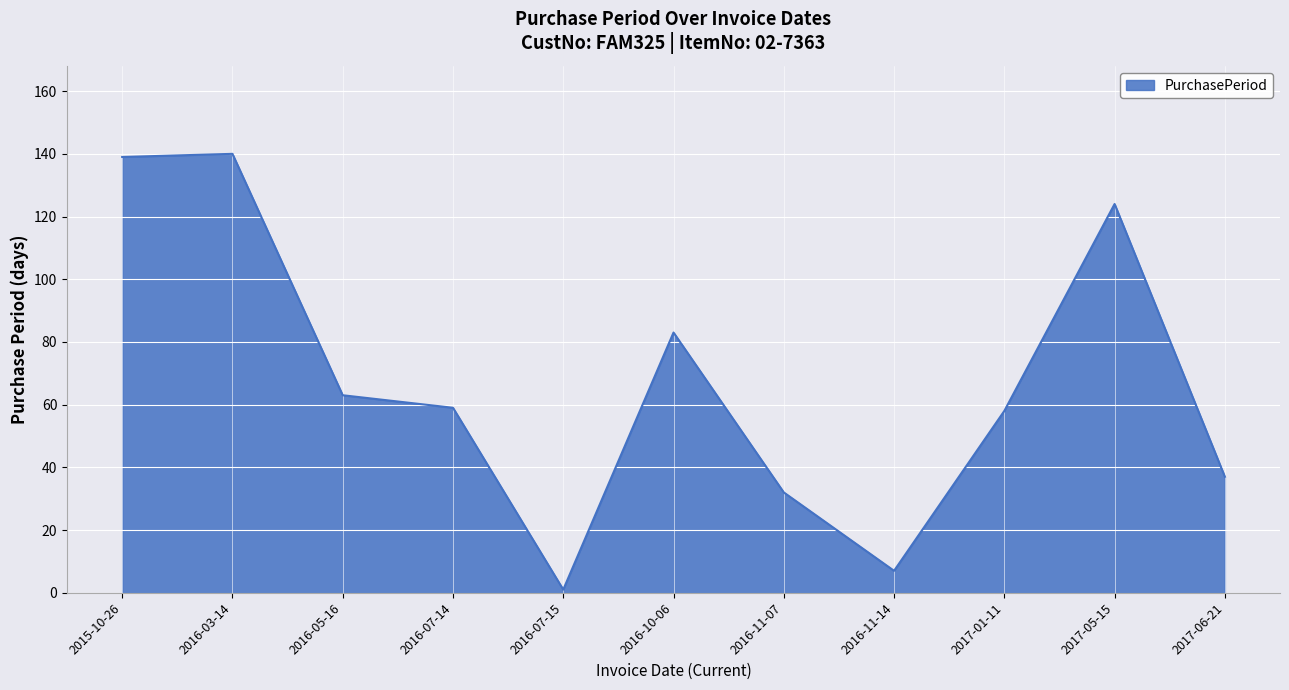

How many distinct data groups are displayed?

1